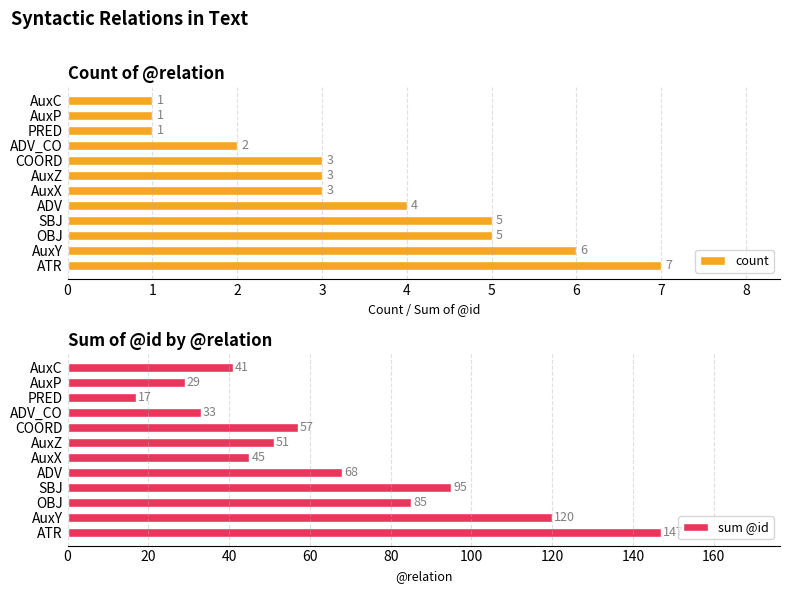

Is it true that count equals 3 at AuxX?

True